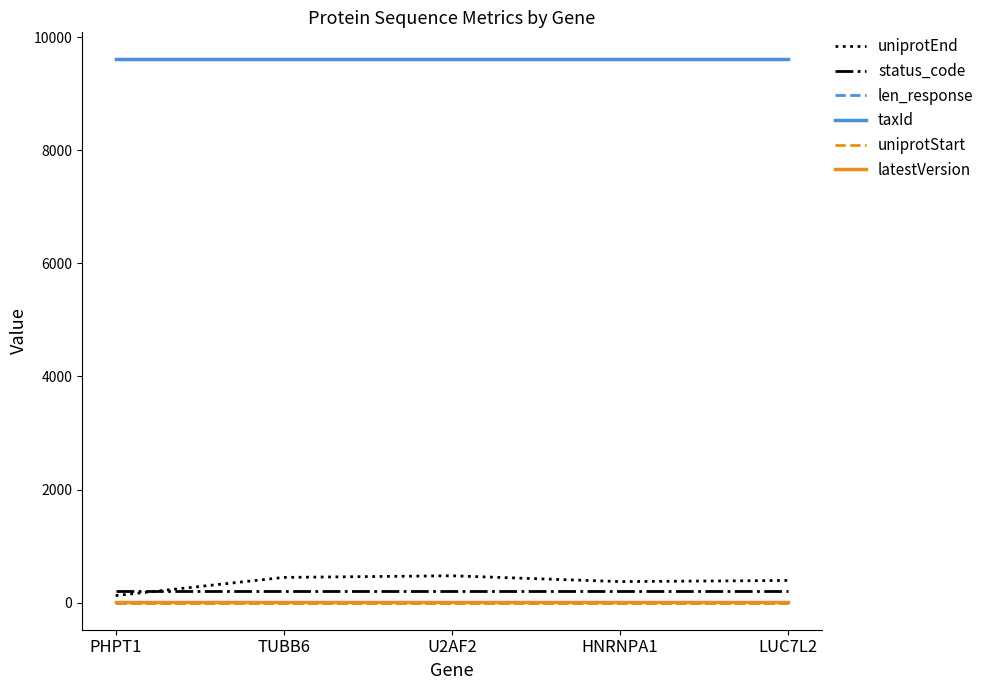

Is the value of uniprotEnd at U2AF2 greater than the value of len_response at PHPT1?

Yes